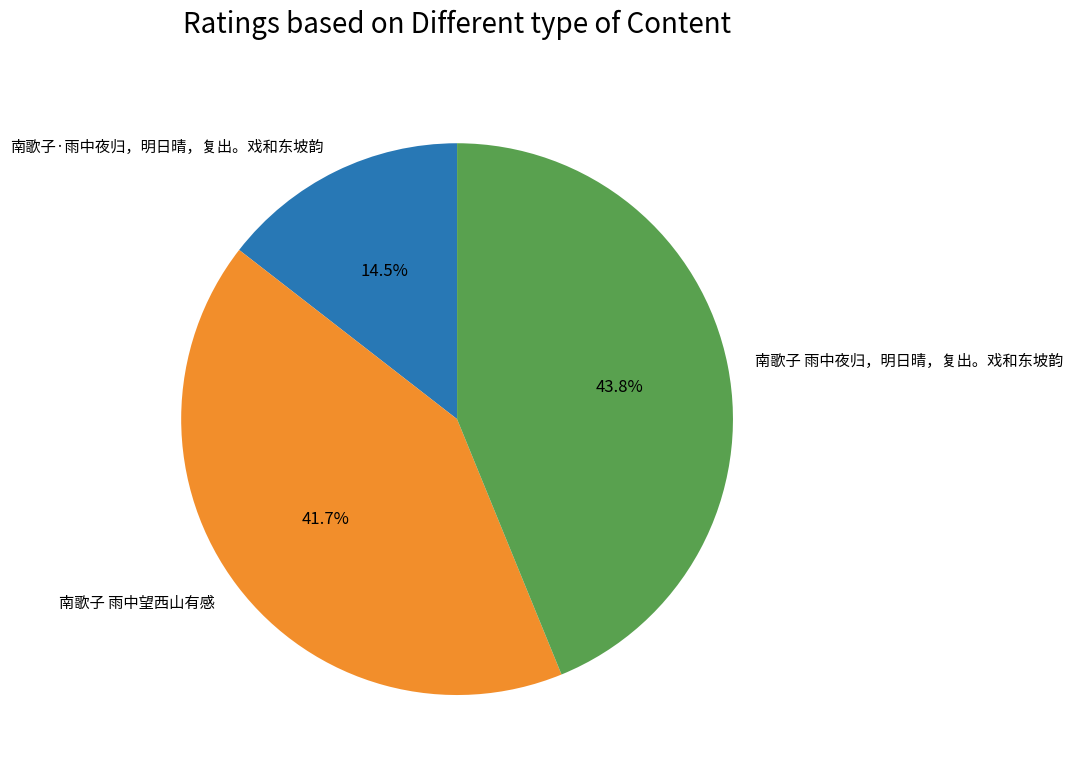

To the nearest percent, what portion does 南歌子 雨中望西山有感 represent?

42%